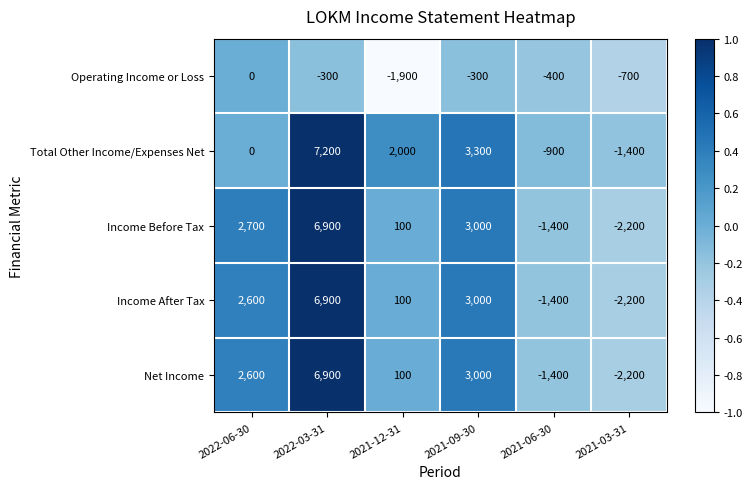

What is the difference between the maximum and minimum values in the Income After Tax series?

9100